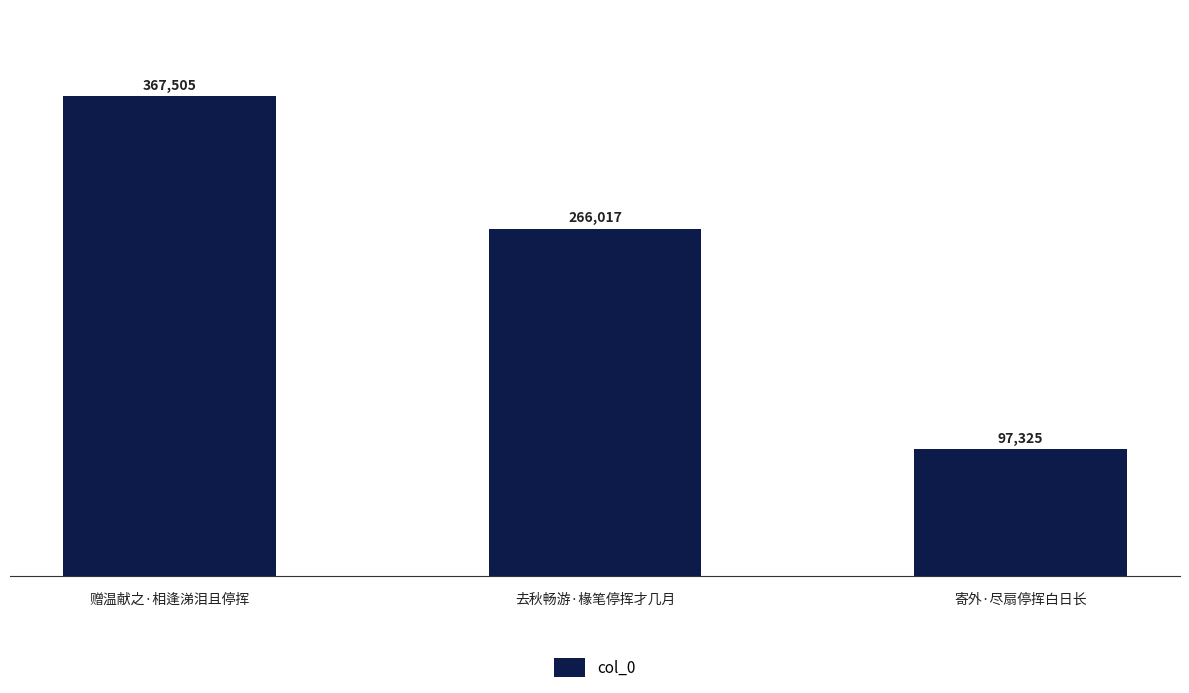

Which label corresponds to the largest value in the chart?

赠温献之·相逢涕泪且停挥